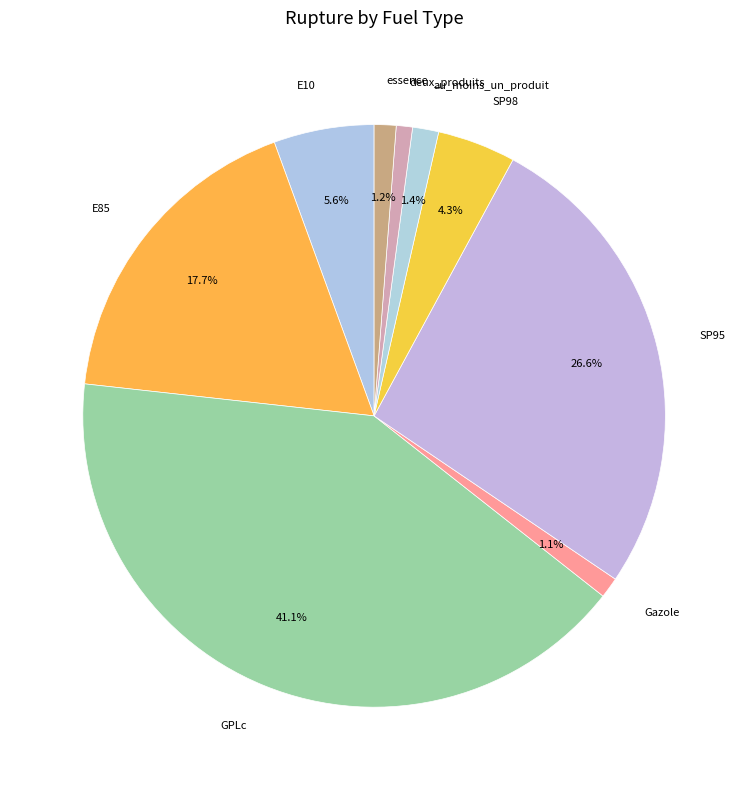

To the nearest percent, what is the difference between the largest and smallest slice percentages?

40%